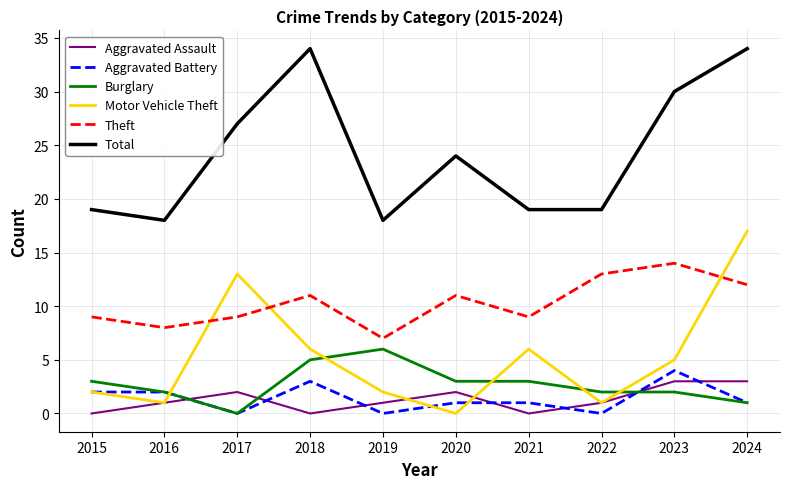

What is the minimum value for Theft?

7